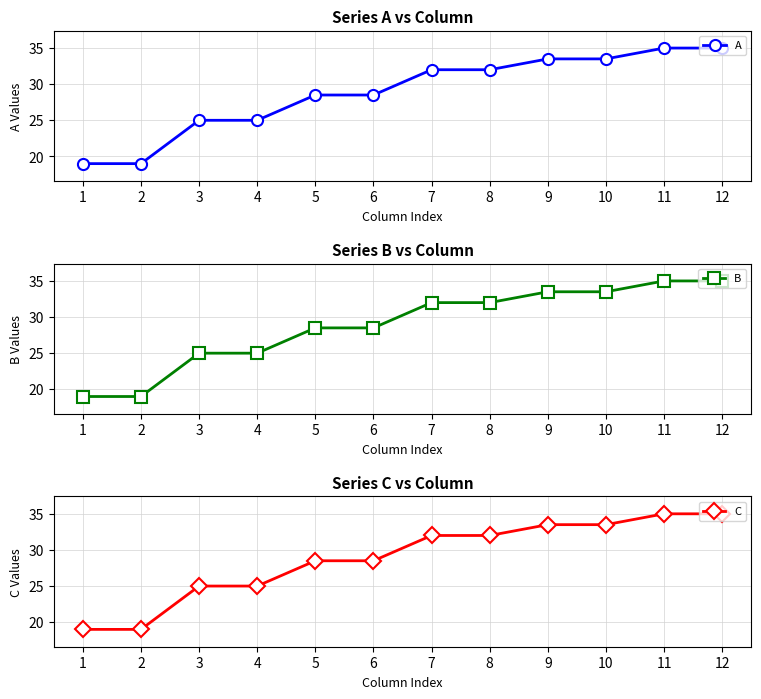

What are all the series names shown in the legend?

A, B, C